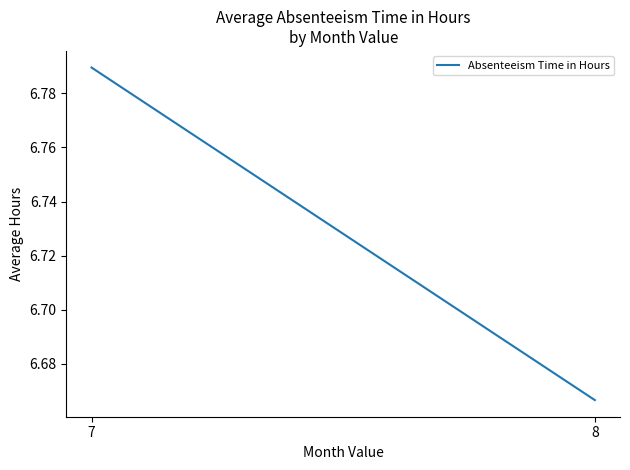

Where is the data nearest to the value 6?

8